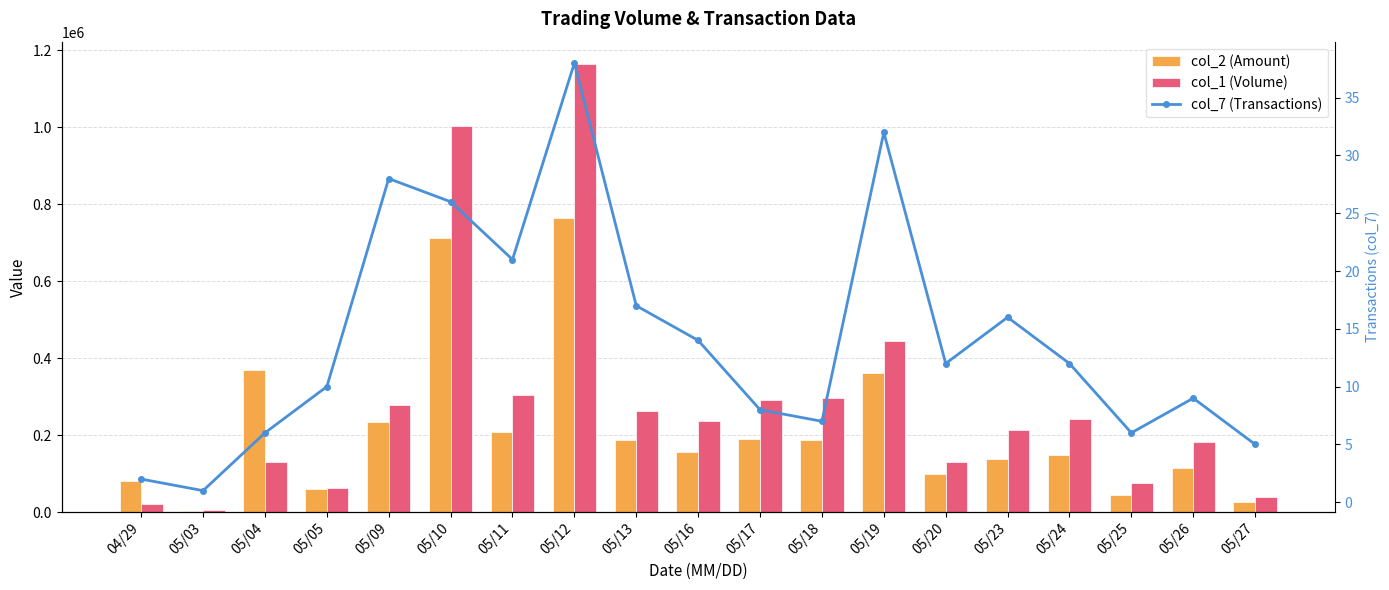

What is the total value across all series at 05/10?

1714706